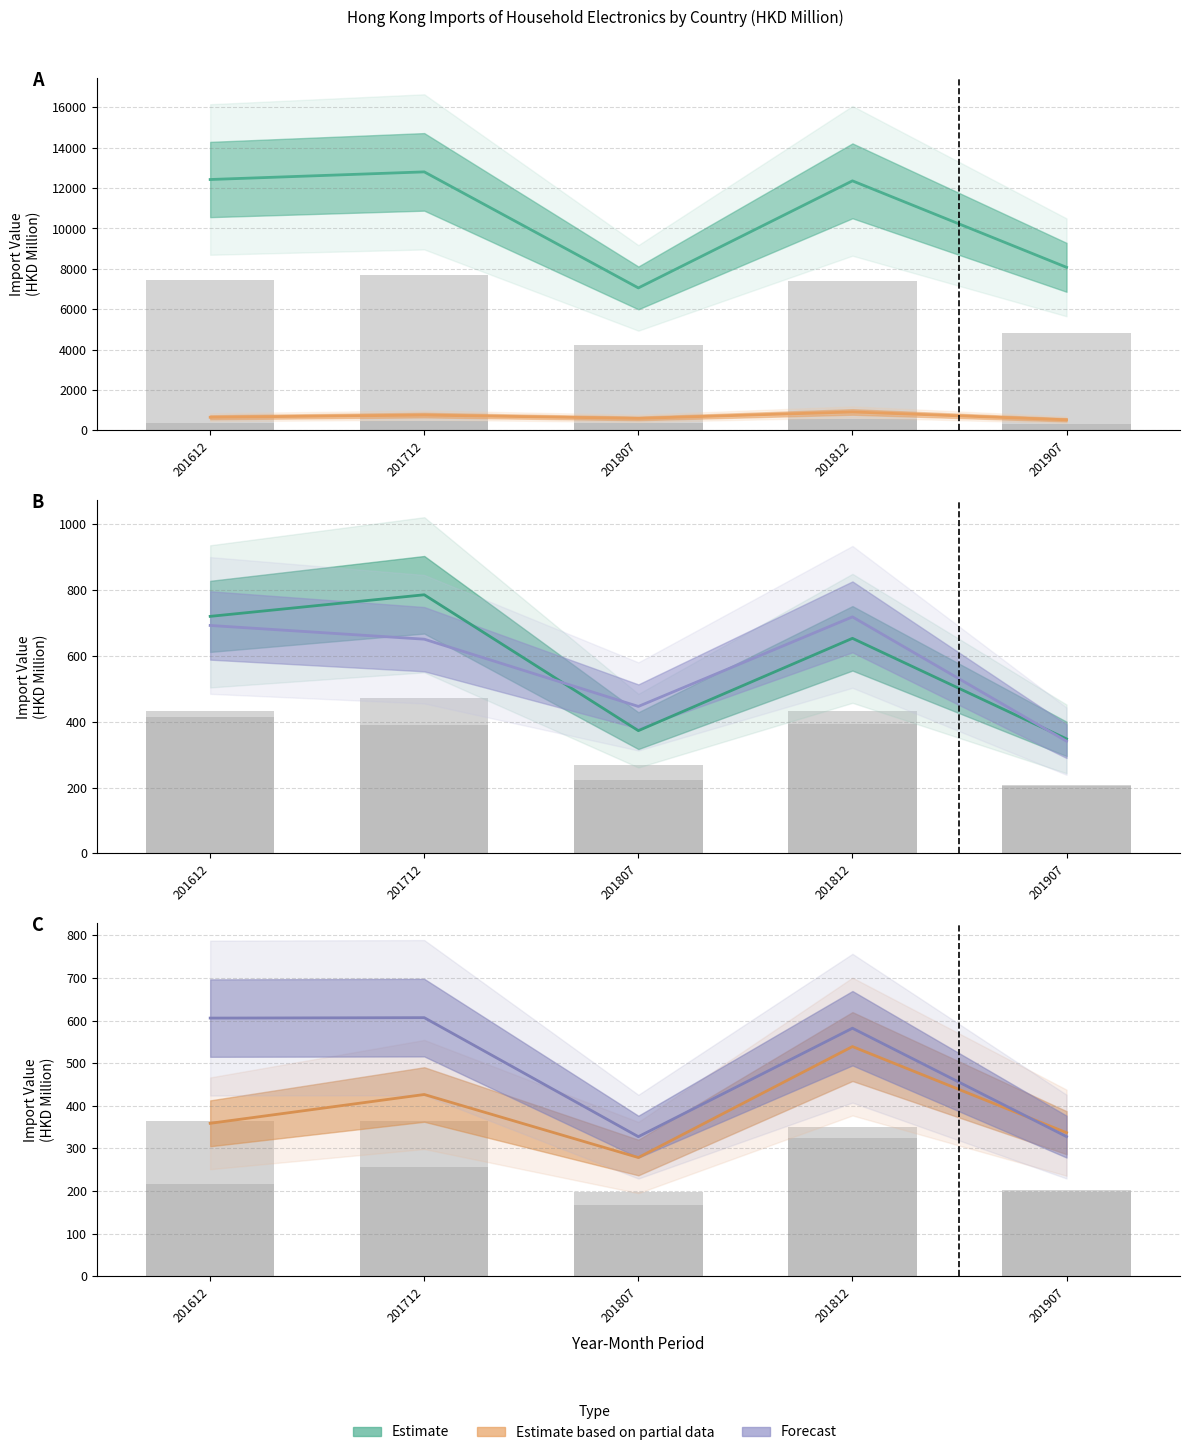

What is the difference between the maximum and minimum values in the MALAYSIA series?

387.5